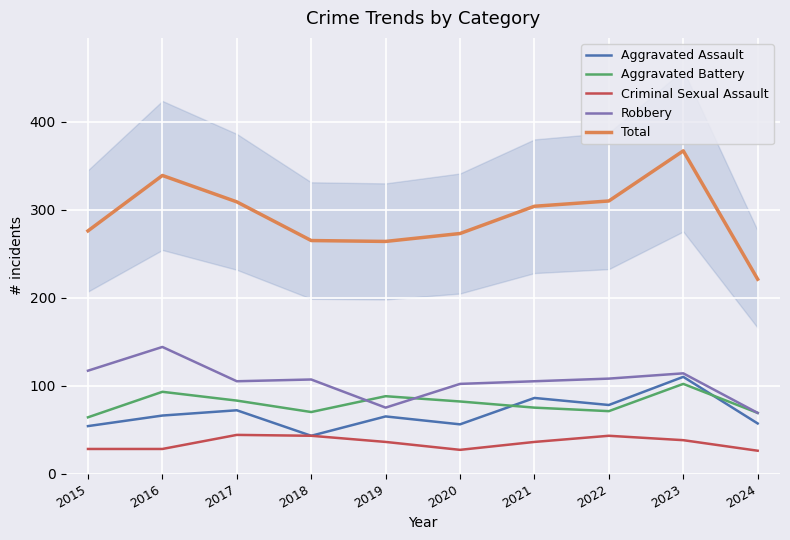

Is it true that Total equals 339 at 2016?

True